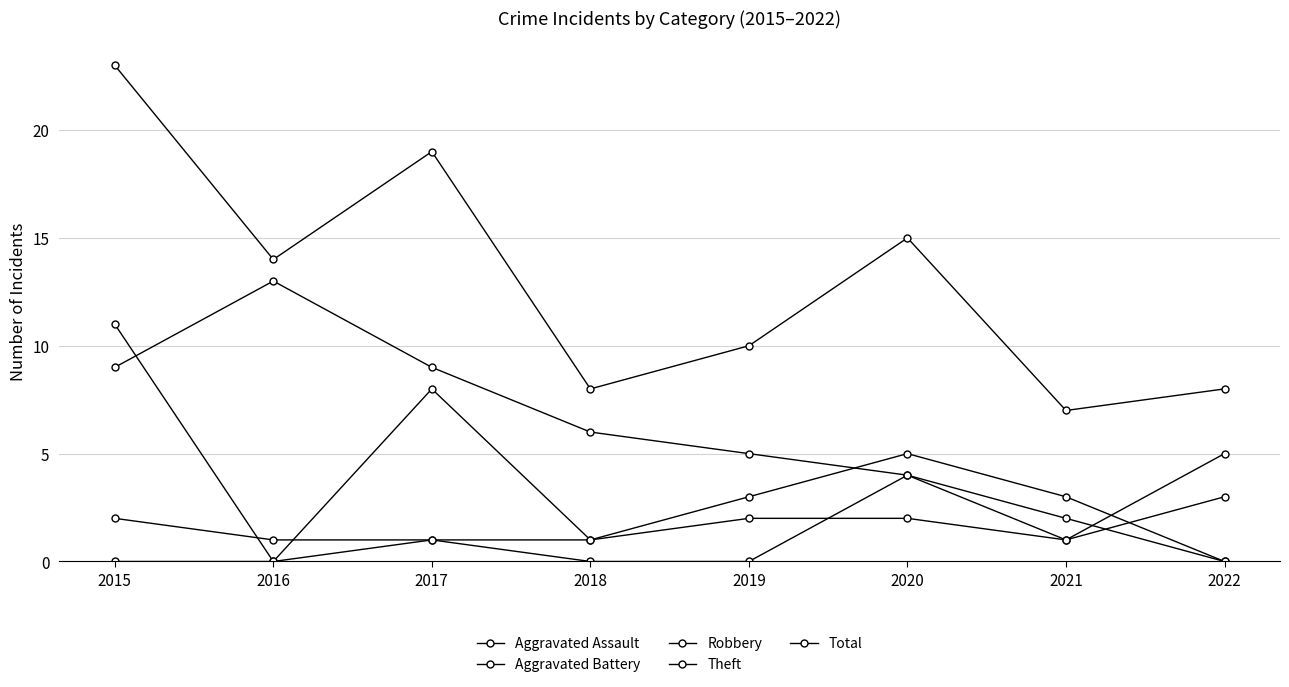

What is the value of the Total point at the 8th from the left?

8